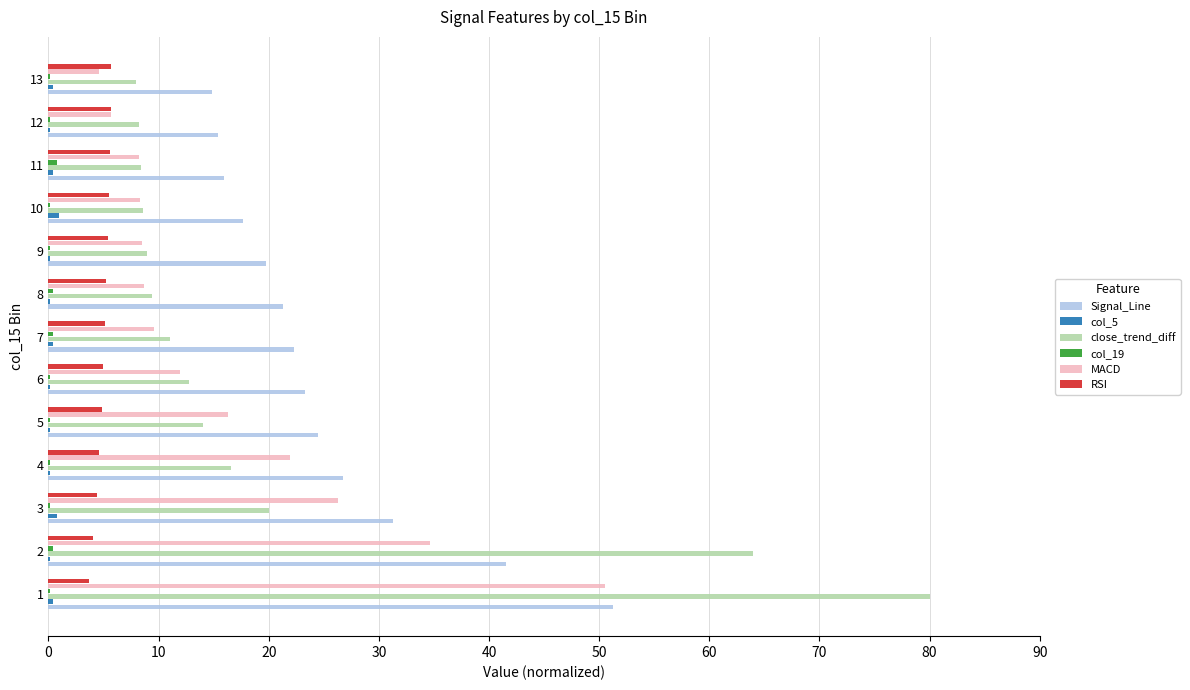

What is the sum of all Signal_Line values?

325.7